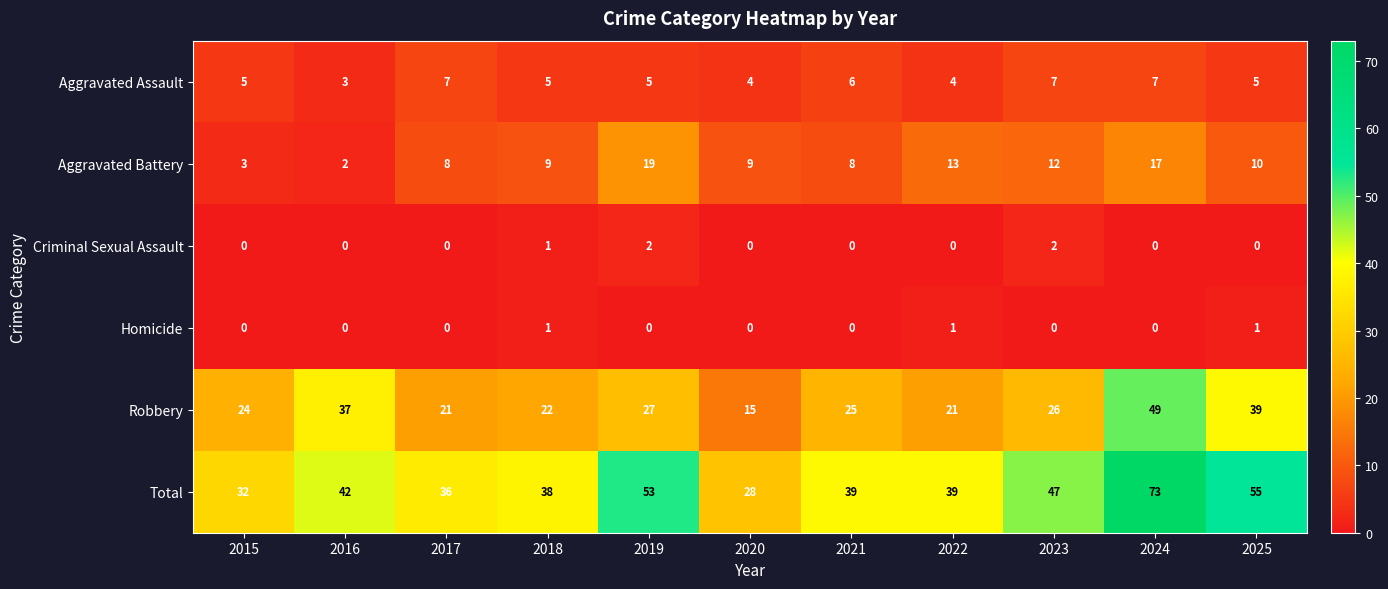

Which series has the widest spread of values?

Total